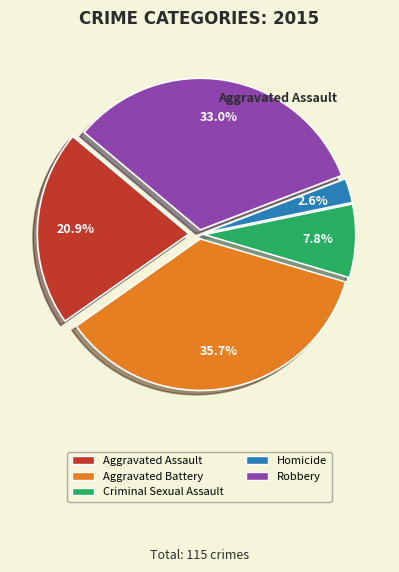

Between Homicide and Robbery, which is larger?

Robbery